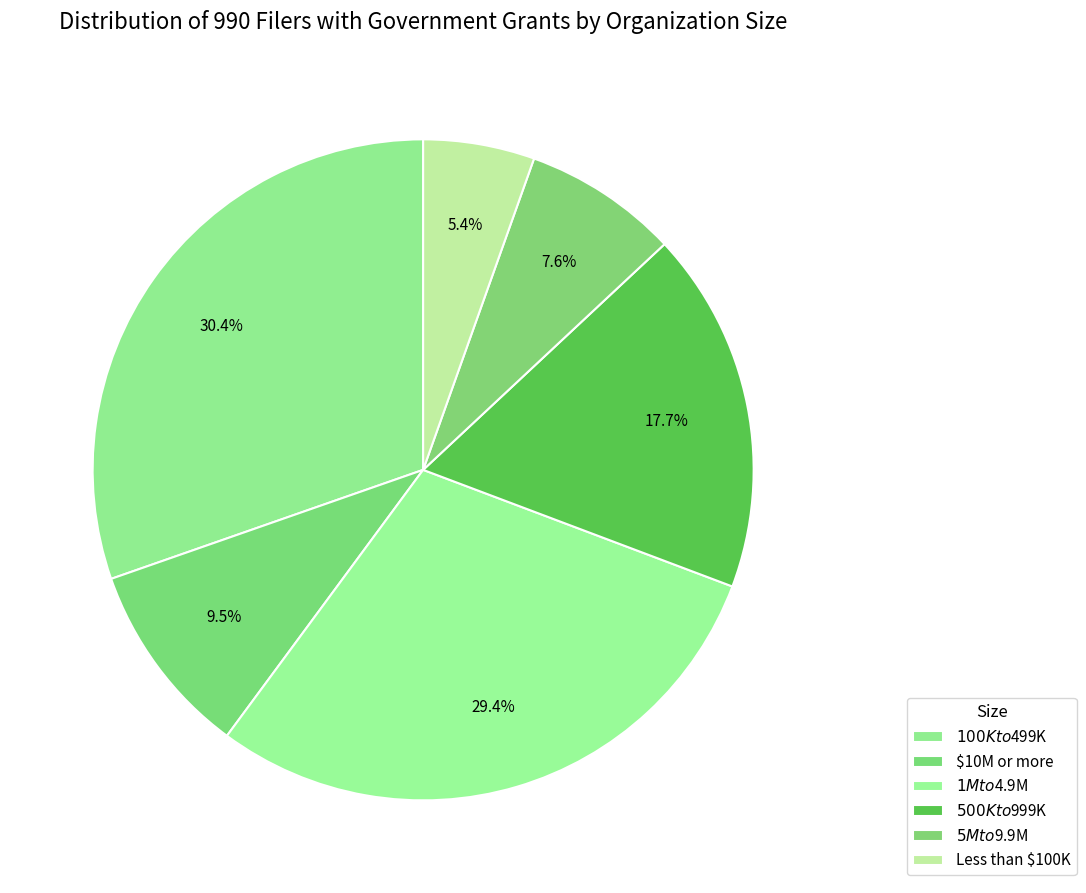

True or false: $1M to $4.9M accounts for 20% of the total.

False